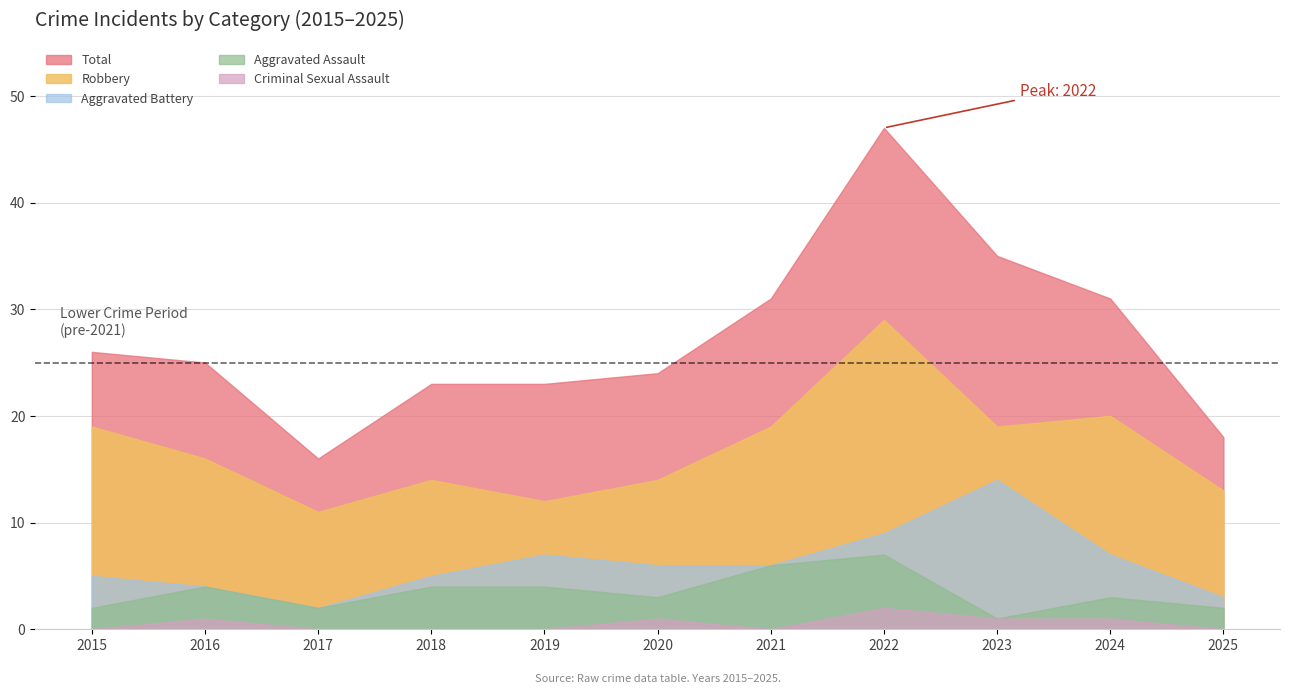

What is the difference between the highest and lowest values at 2022?

45